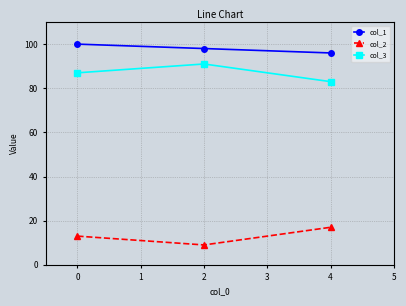

True or false: col_1 has a value of 125 at 4.

False